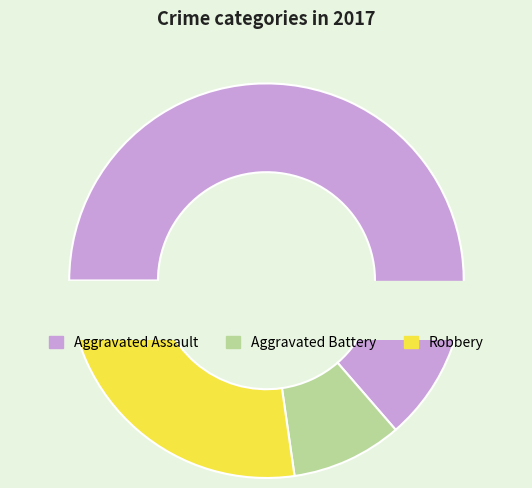

To the nearest percent, what is the average slice percentage?

33%